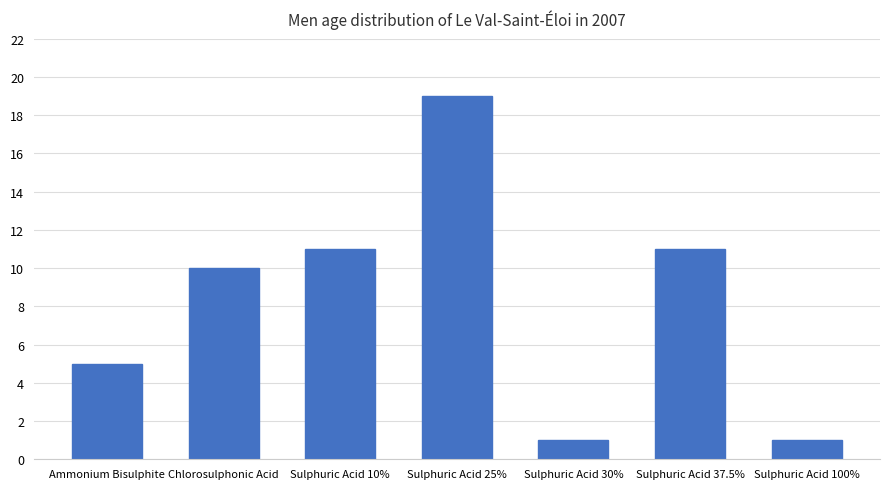

The chart shows a value of 1 at Sulphuric Acid 100%. True or false?

True